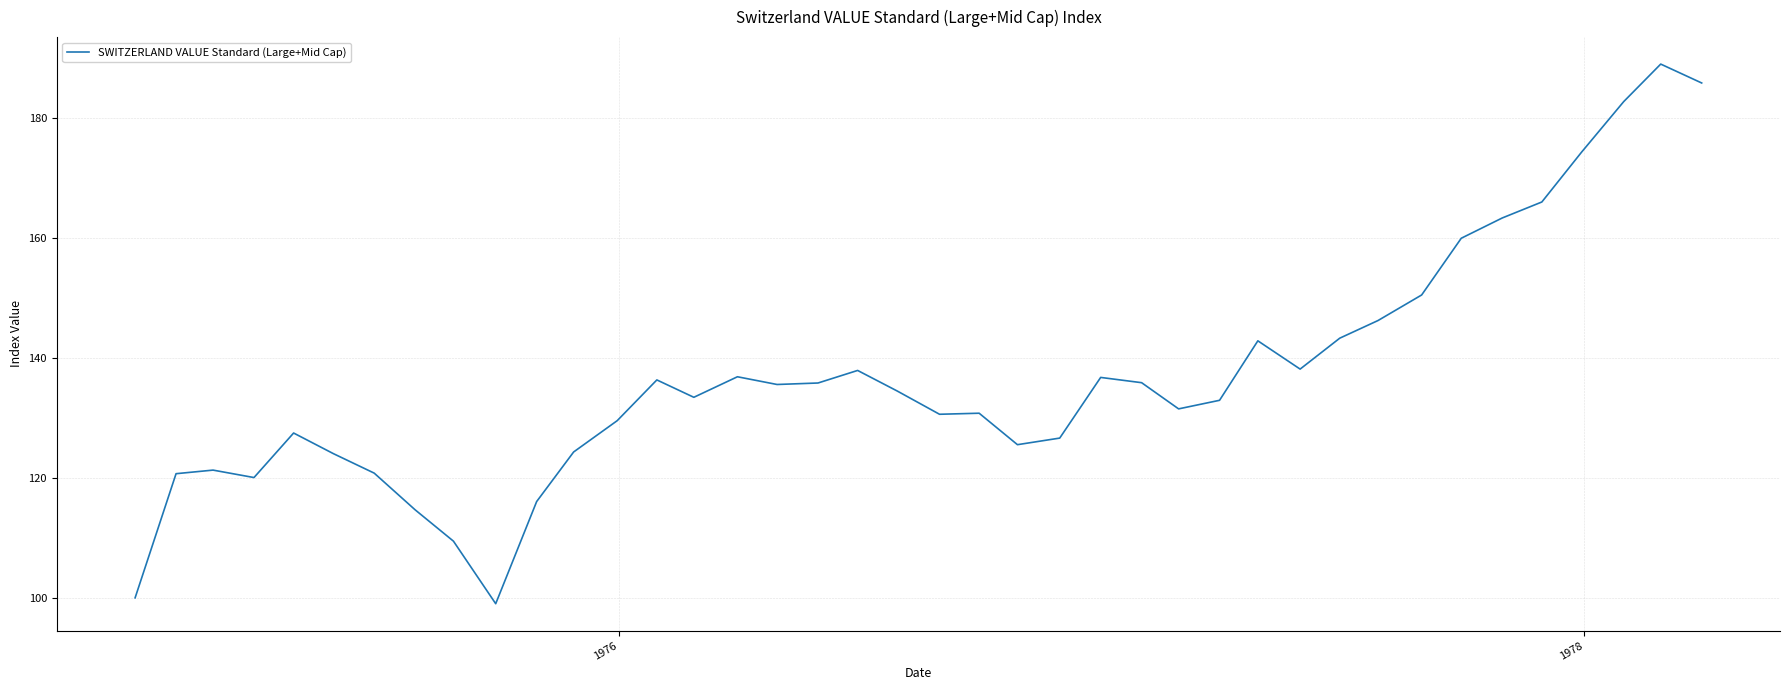

What is the greatest value displayed?

189.0